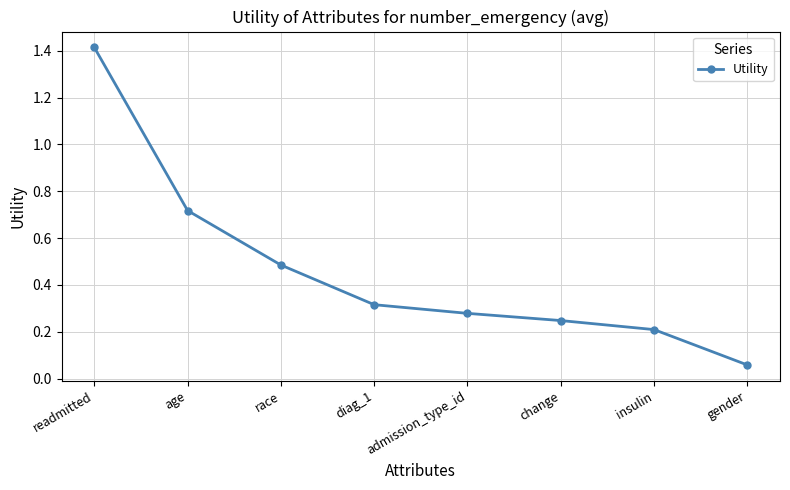

What is the label of the 6th point from the left?

change